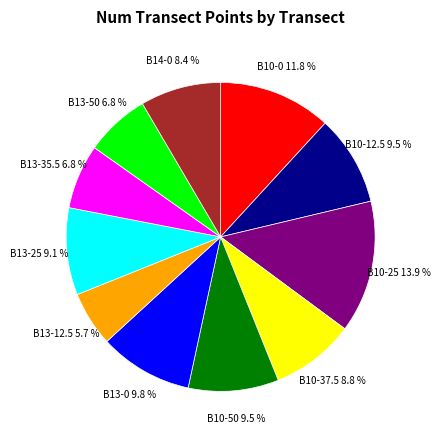

Is there a majority slice in this chart?

No